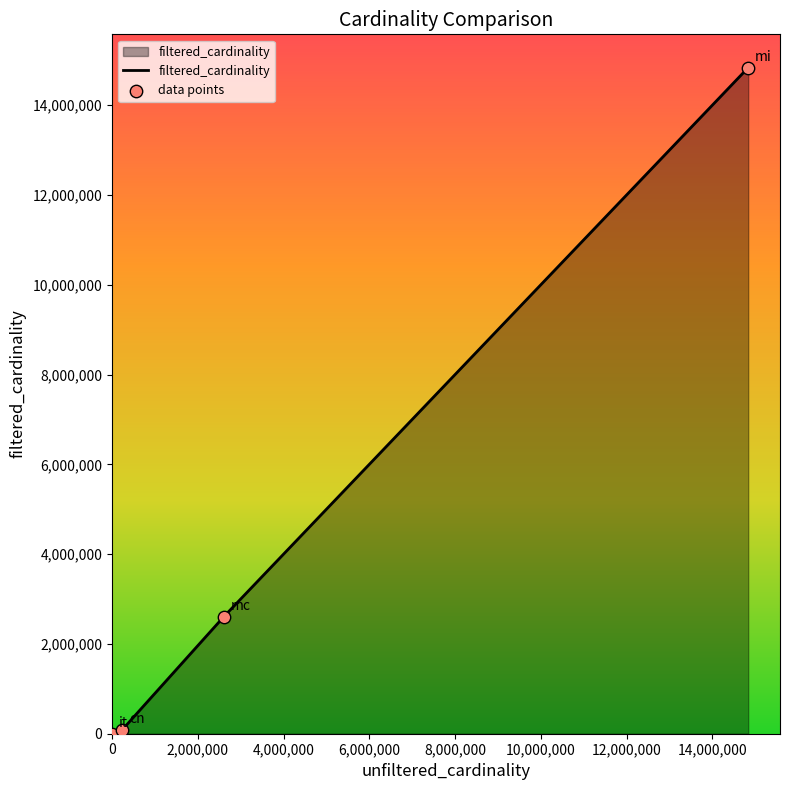

What is the average value?

4382423